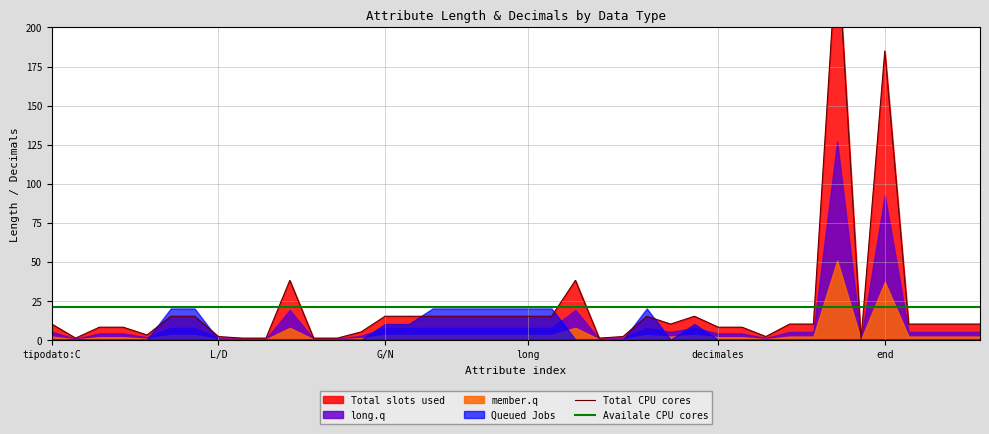

At how many categories does at least one series exceed 244?

1